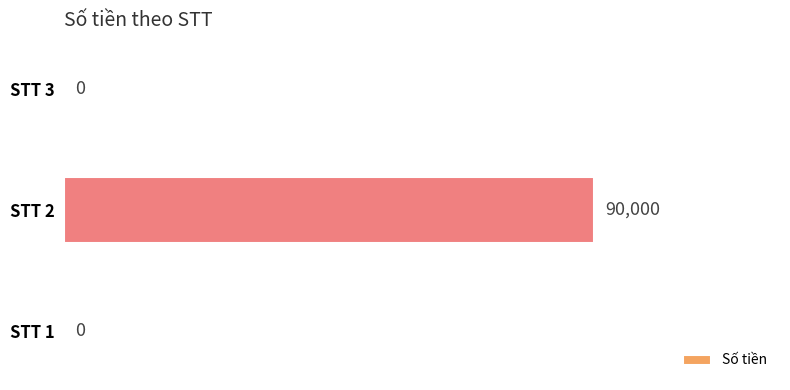

How many values are between 0 and 90000?

3